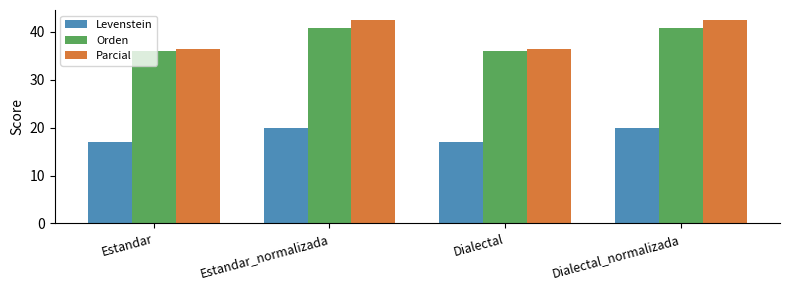

What is the value of the Parcial bar at the 2nd from the left?

42.4